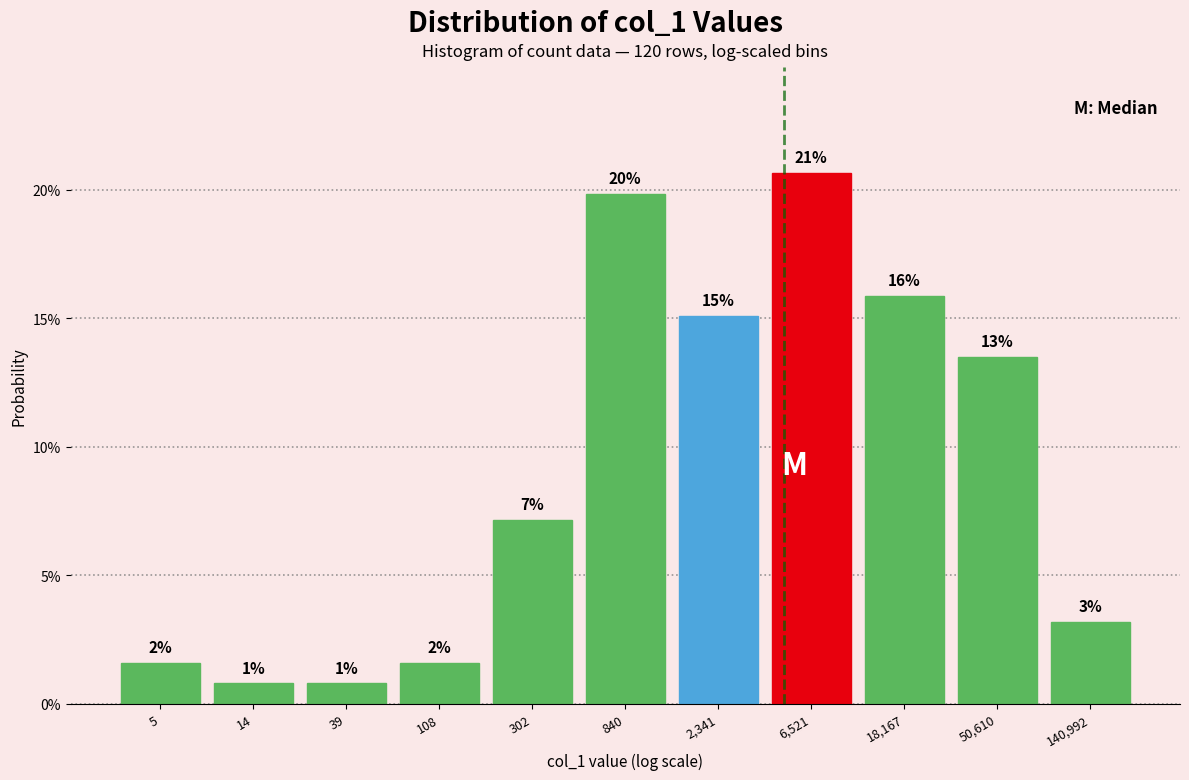

Are the bars horizontal?

No